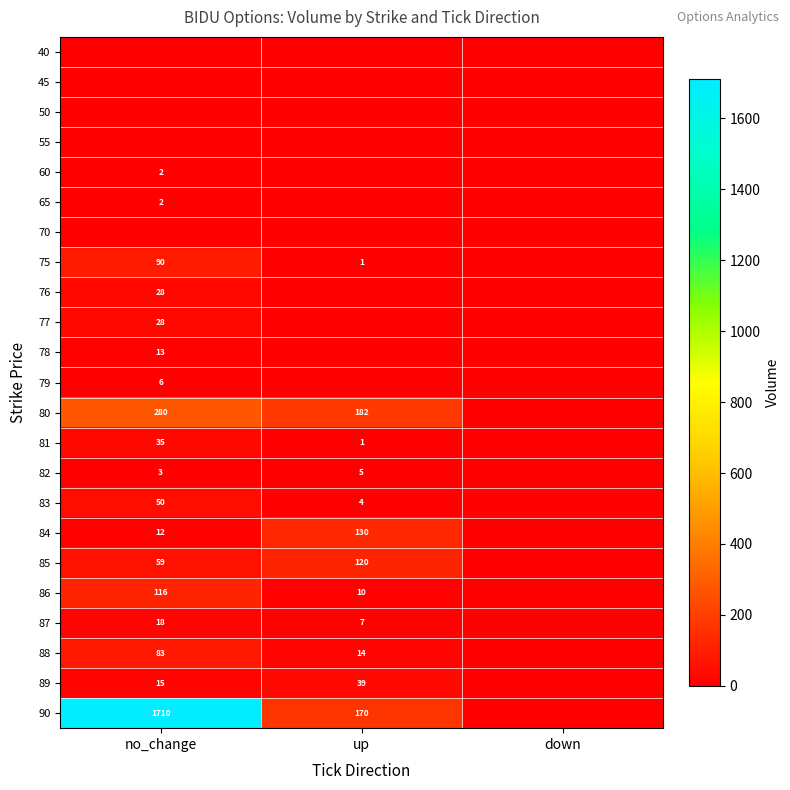

The value of 90 at no_change is 2420. True or false?

False